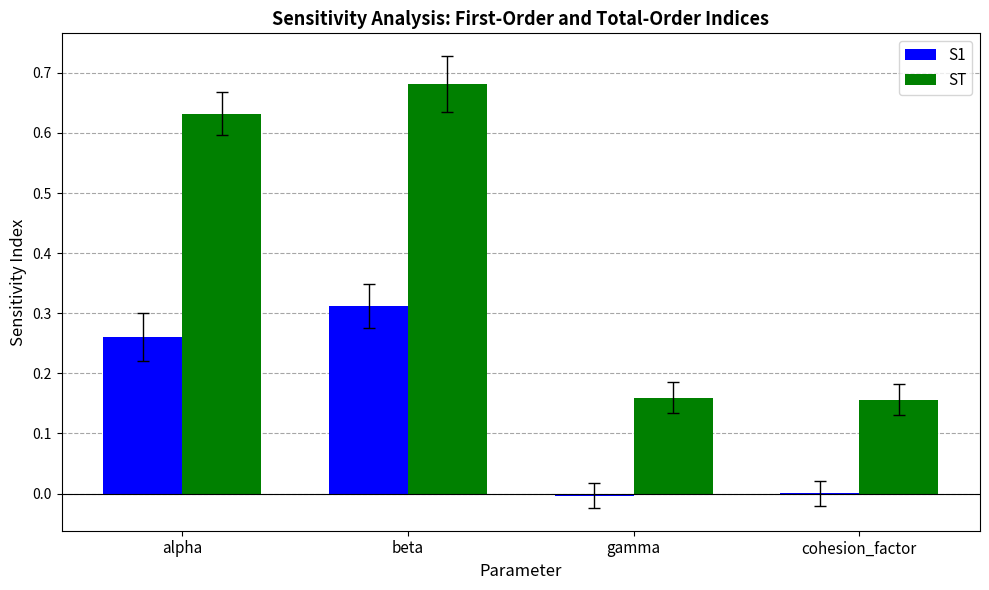

Which series has the largest total across all categories?

ST